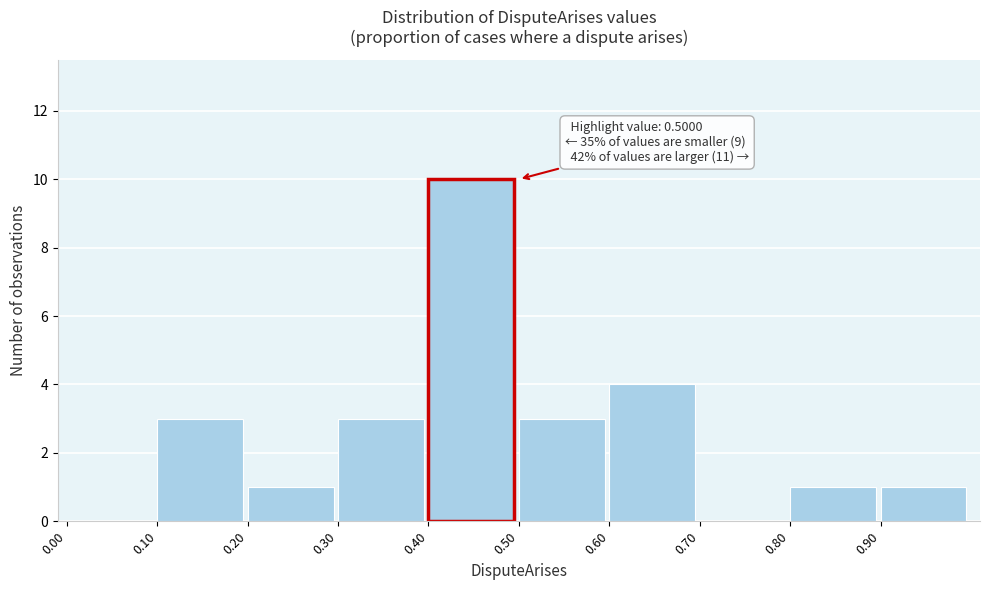

Which range on the x-axis has the tallest bar?

0.4 to 0.5